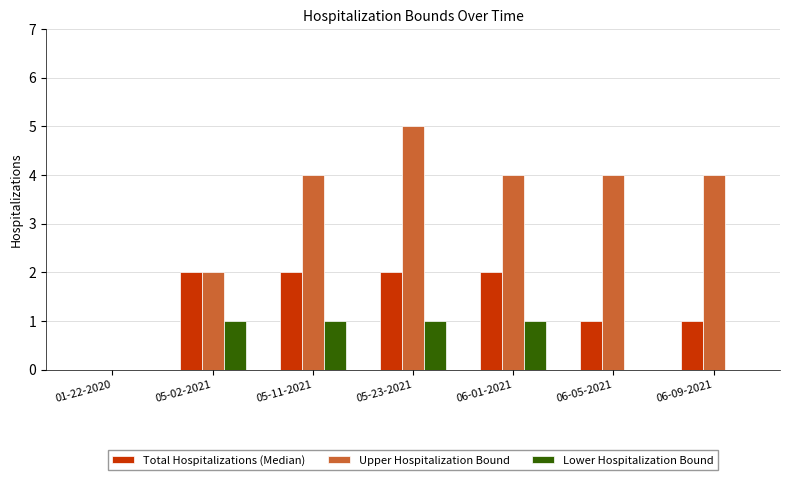

At which category is the sum across all series the highest?

05-23-2021